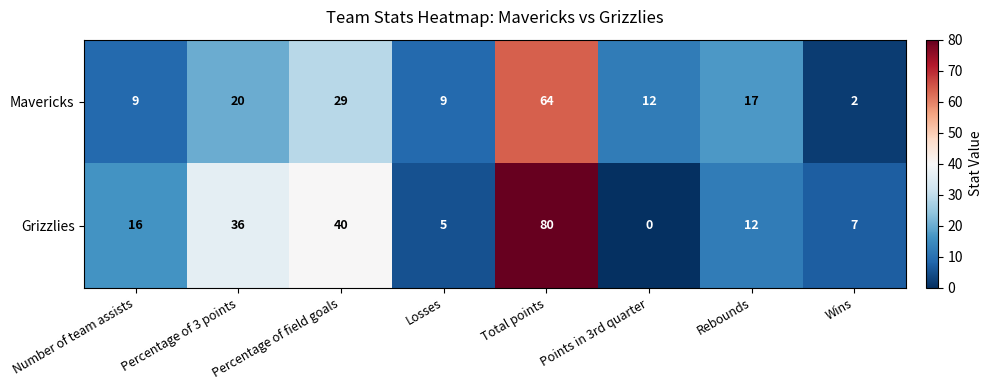

The Grizzlies series shows 107 at Total points. True or false?

False